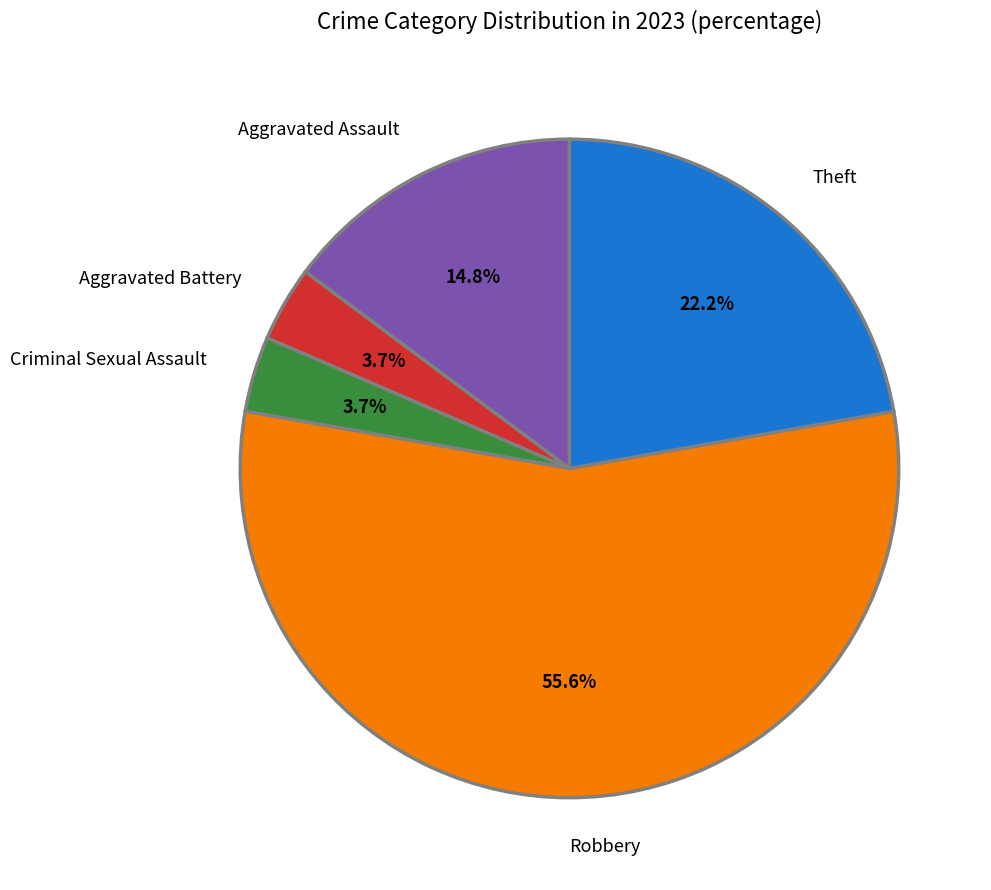

To the nearest percent, what portion does Aggravated Battery represent?

4%